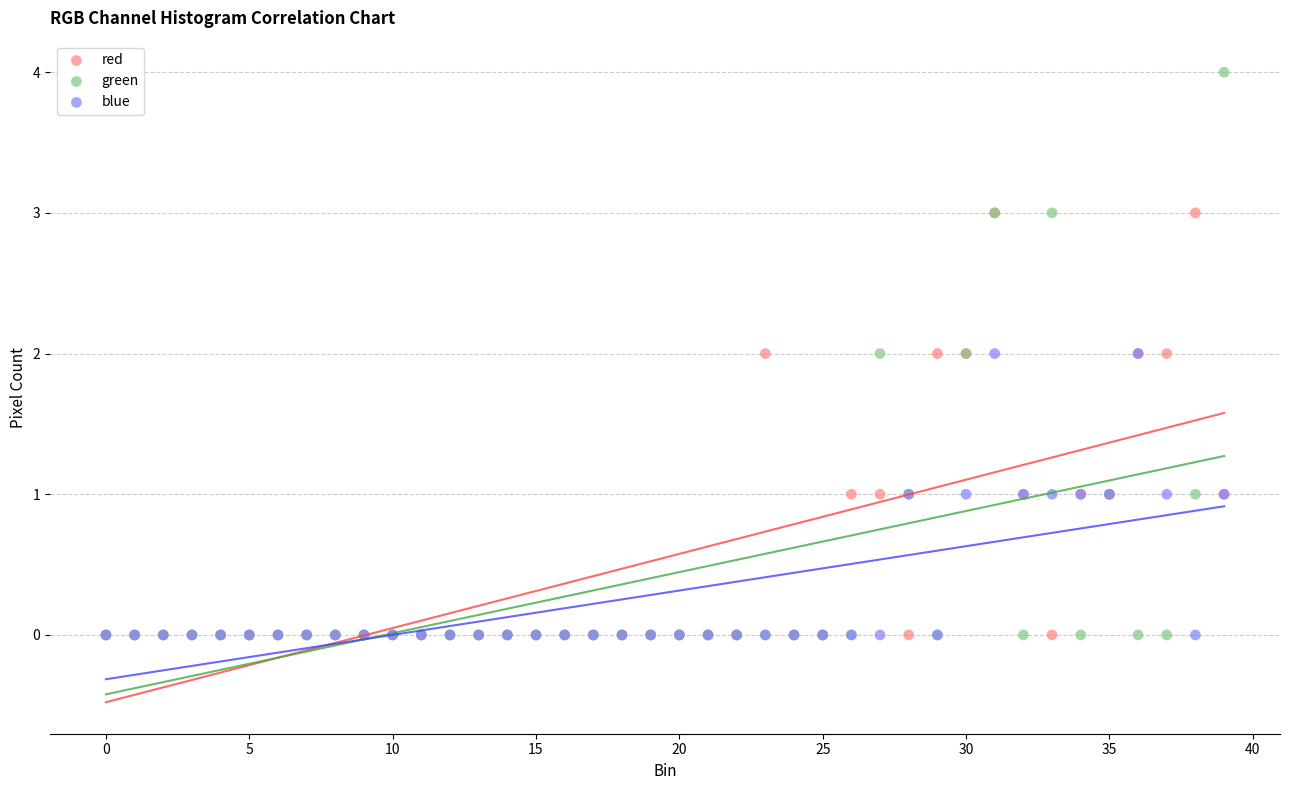

What are all the series names shown in the legend?

red, green, blue